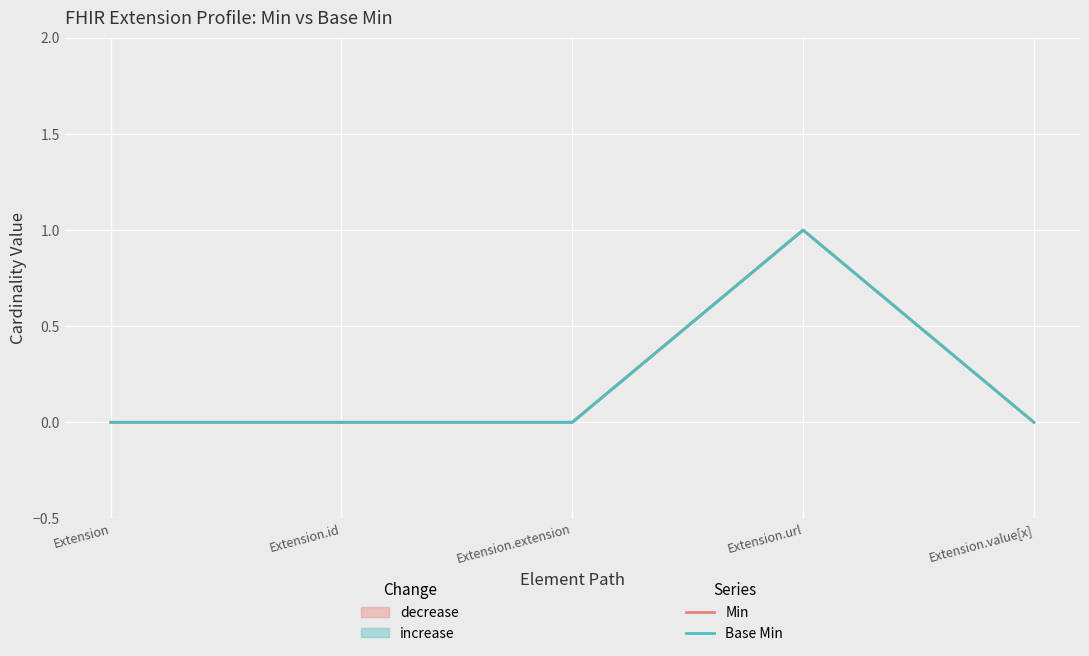

What is the label of the 3rd point from the right?

Extension.extension